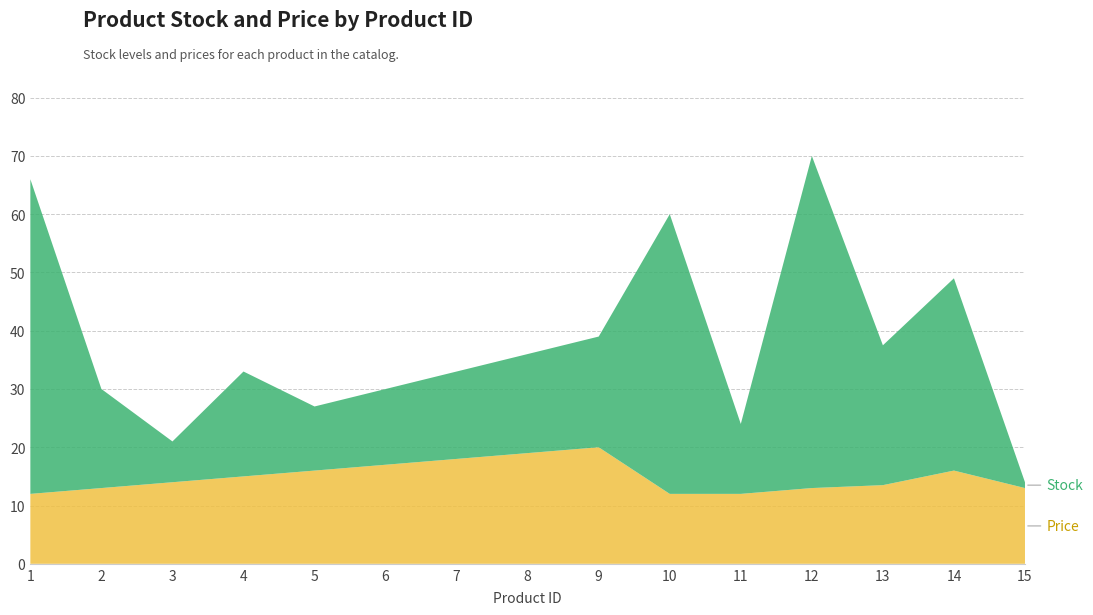

Reading left to right, transcribe all the data shown in this chart.

Stock: 1=54.0	2=17.0	3=7.0	4=18.0	5=11.0	6=13.0	7=15.0	8=17.0	9=19.0	10=48.0	11=12.0	12=57.0	13=24.0	14=33.0	15=1.0
Price: 1=12.0	2=13.0	3=14.0	4=15.0	5=16.0	6=17.0	7=18.0	8=19.0	9=20.0	10=12.0	11=12.0	12=13.0	13=13.5	14=16.0	15=13.0